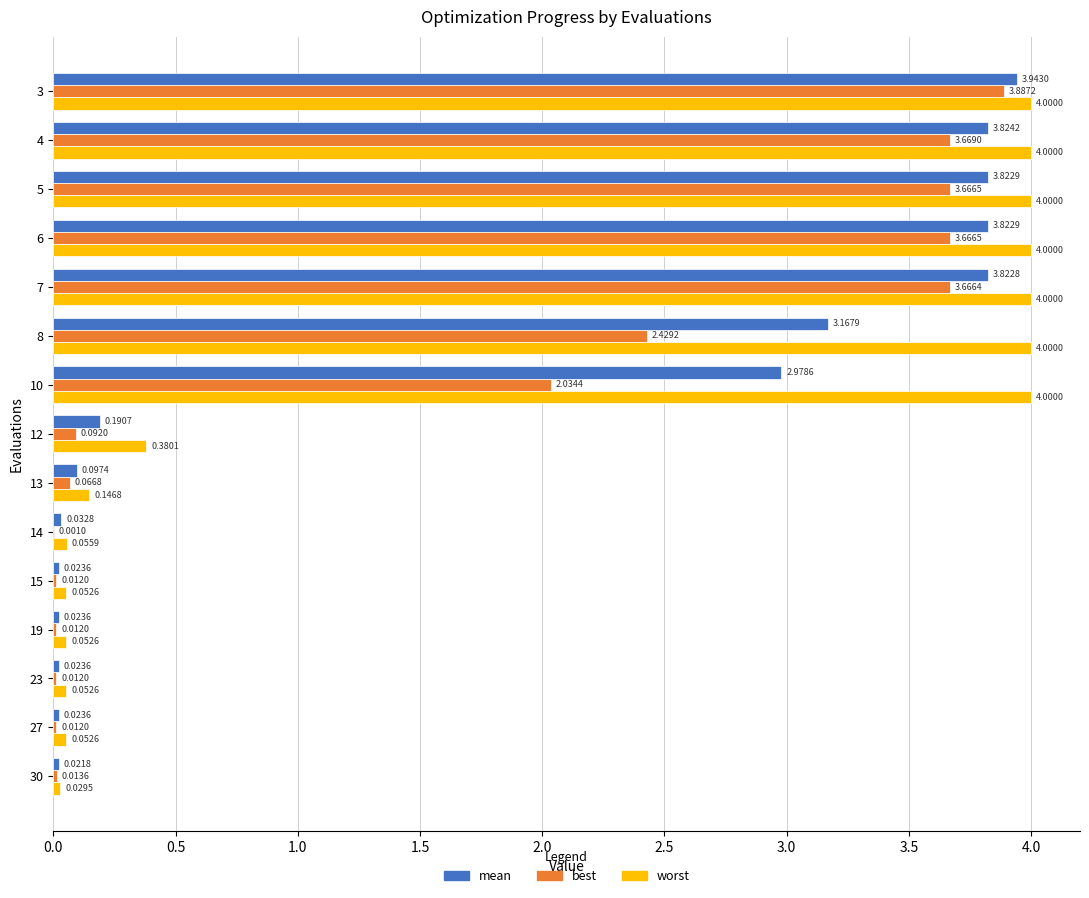

Which series has the largest total across all categories?

worst